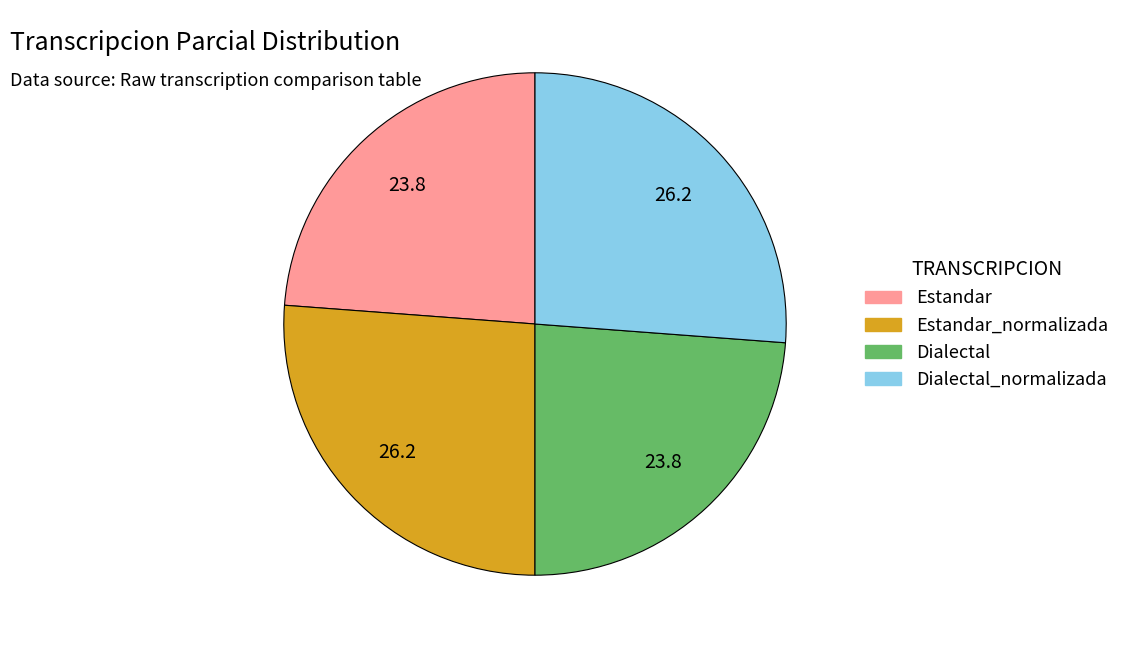

Is there any slice that represents more than half of the pie?

No